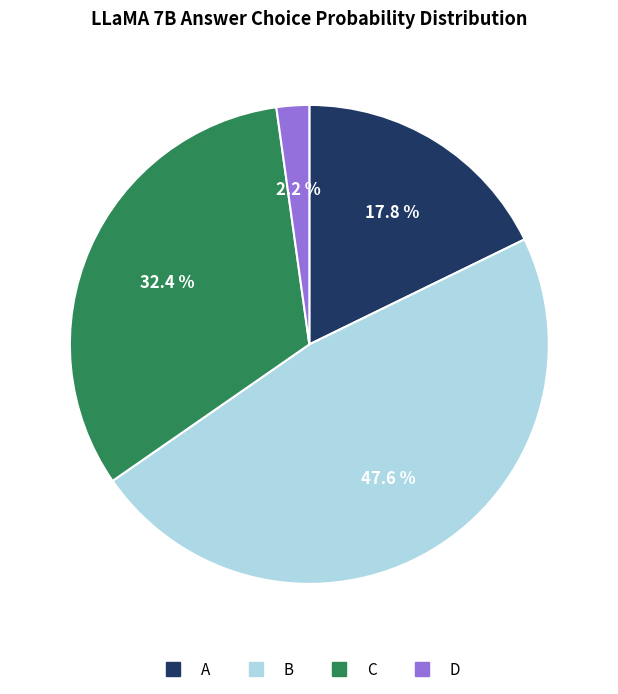

How many segments does this pie chart have?

4